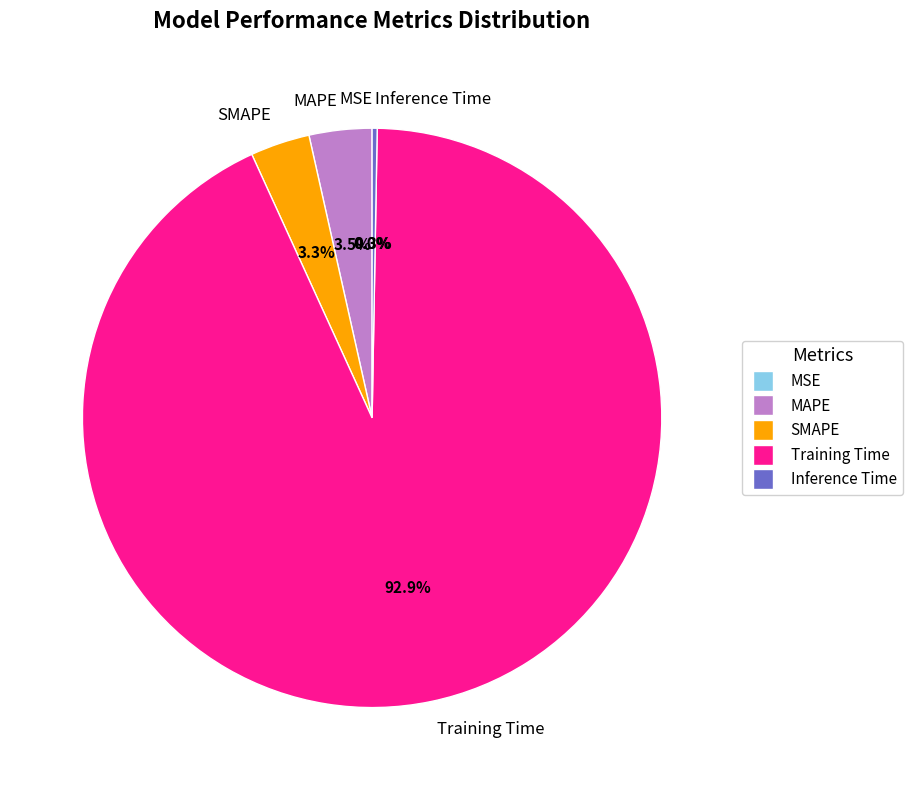

Which slice represents more than half of the pie?

Training Time